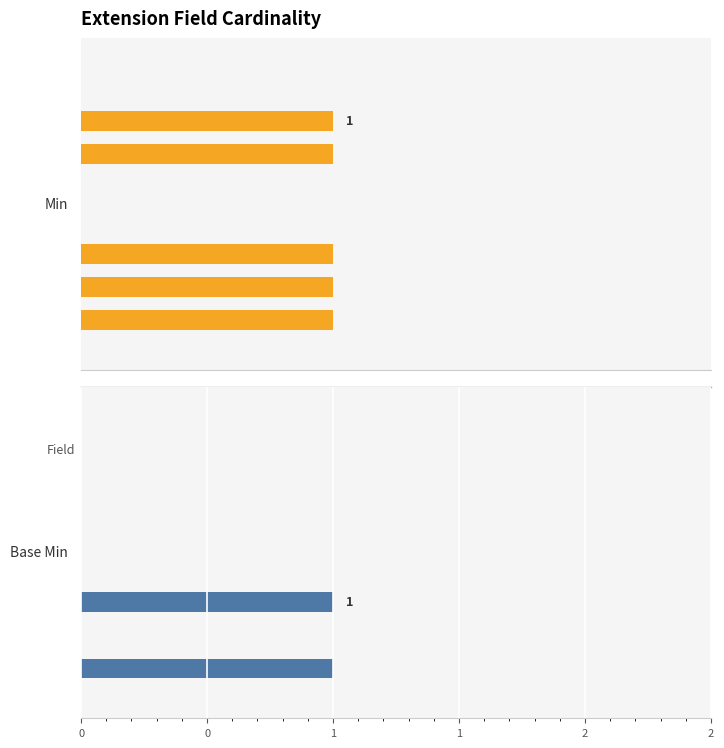

The value of Base Min at 1.0 is 0. True or false?

True